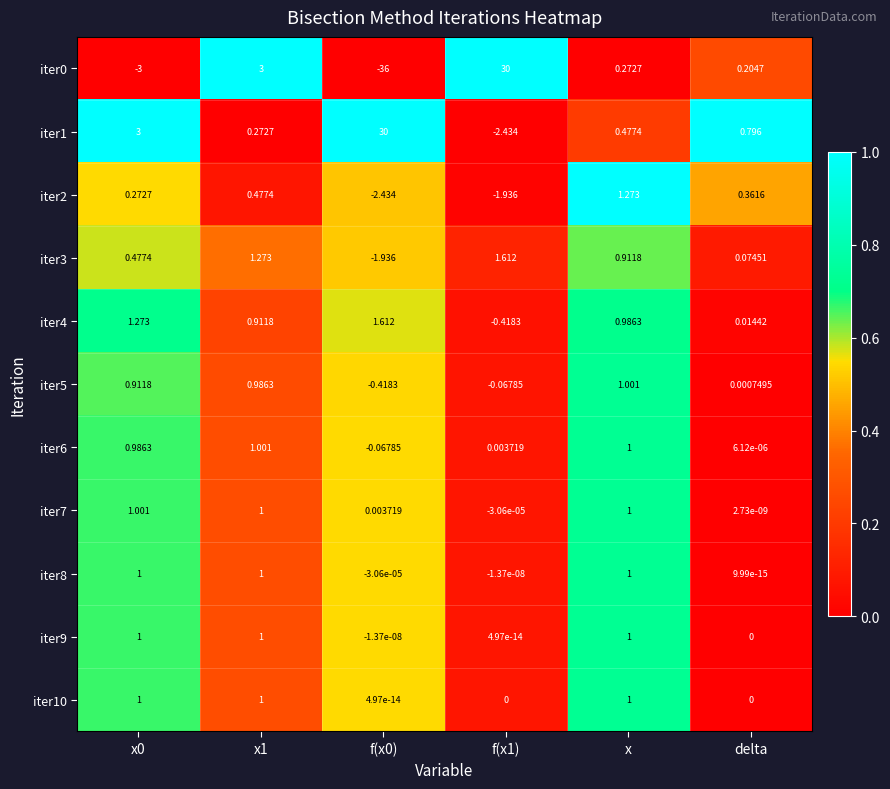

Which category has the highest value in the iter5 series?

x